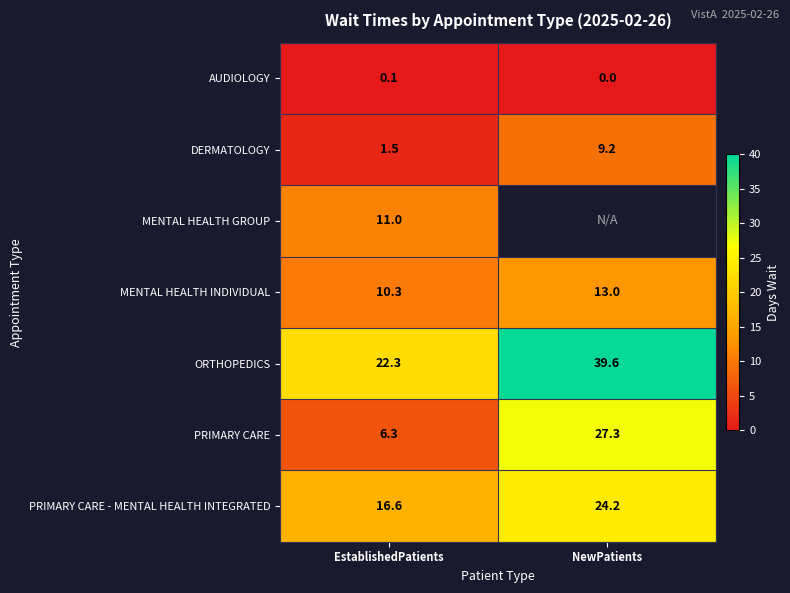

What is the spread (max minus min) of values at EstablishedPatients?

22.2